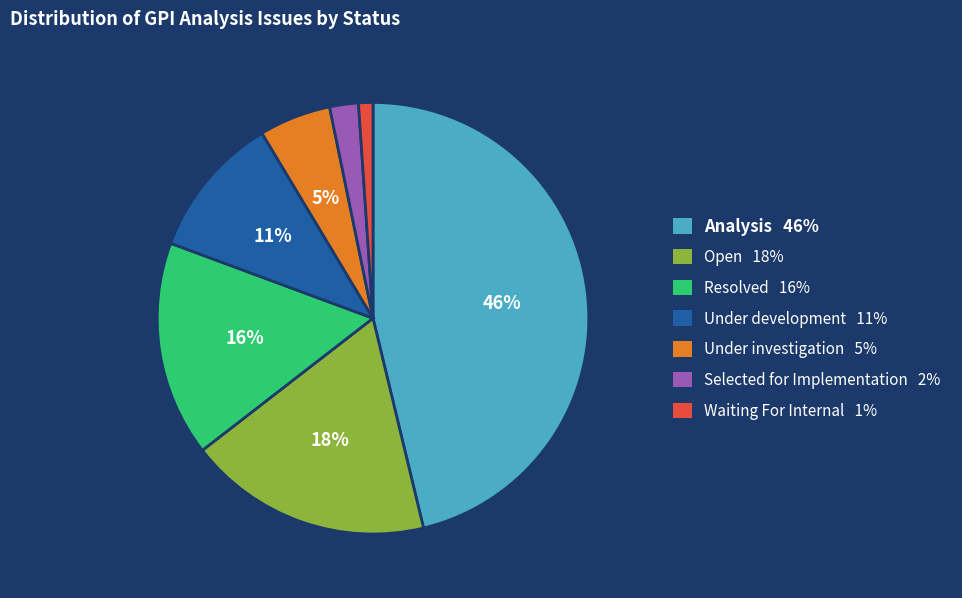

To the nearest percent, what is the difference between the largest and smallest slice percentages?

45%